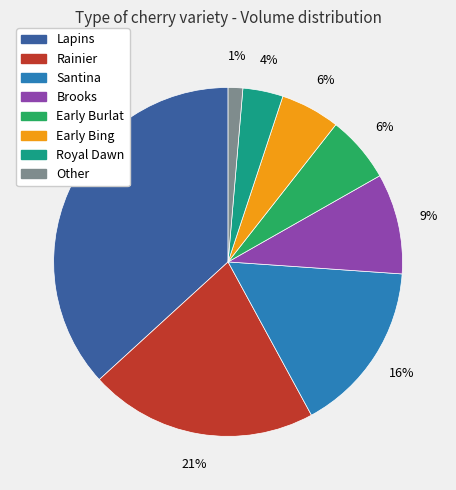

Is it true that Early Bing is 20% of the pie?

False